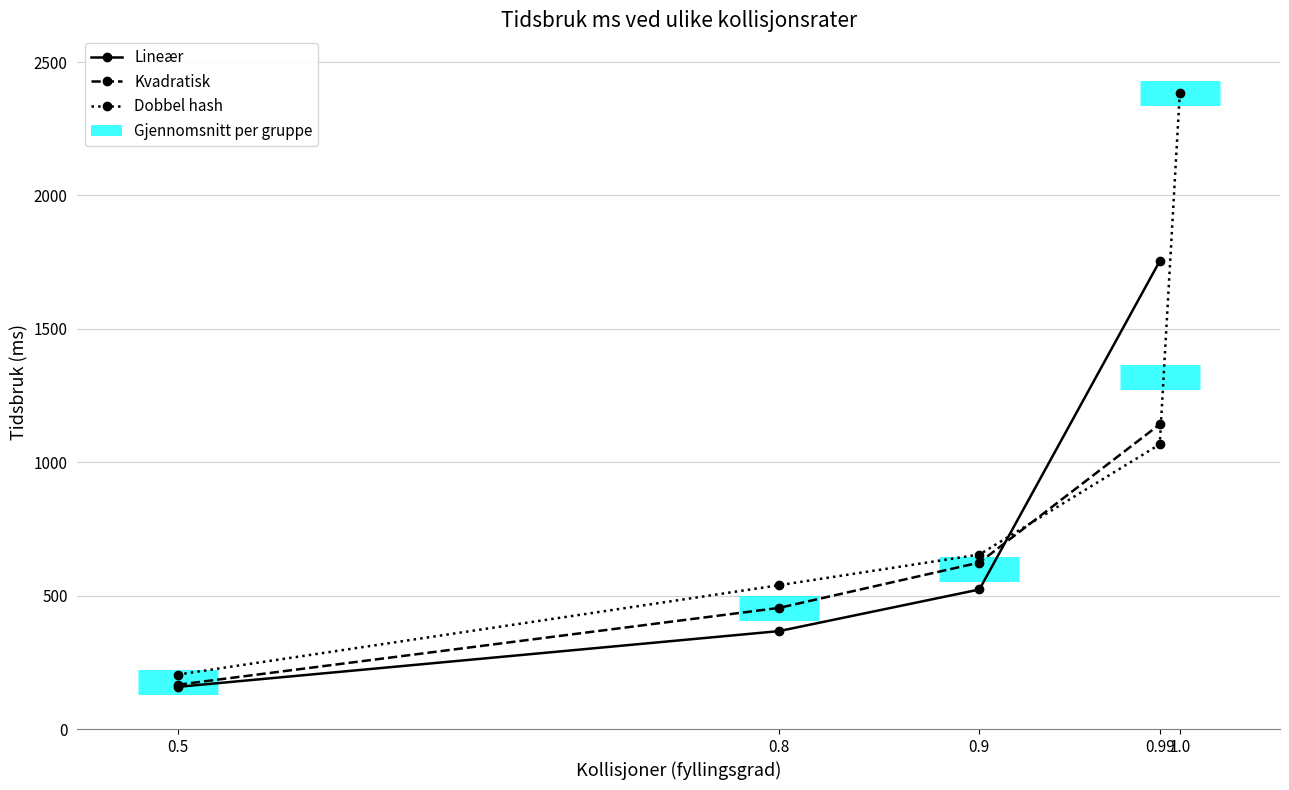

What is the value of the Dobbel hash point at the 1st from the left?

204.0